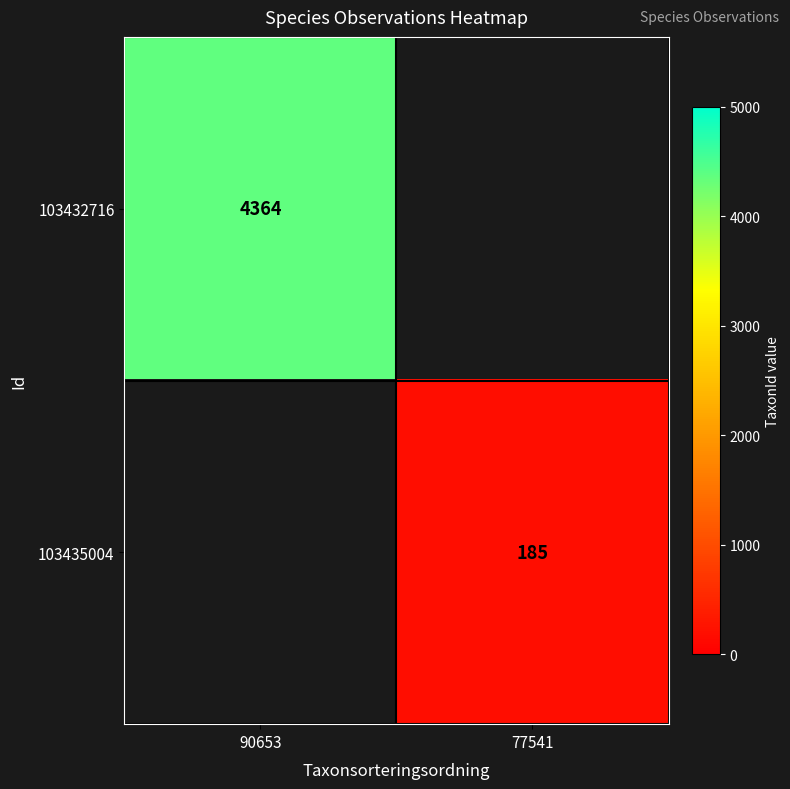

At how many categories does at least one series exceed 900?

1